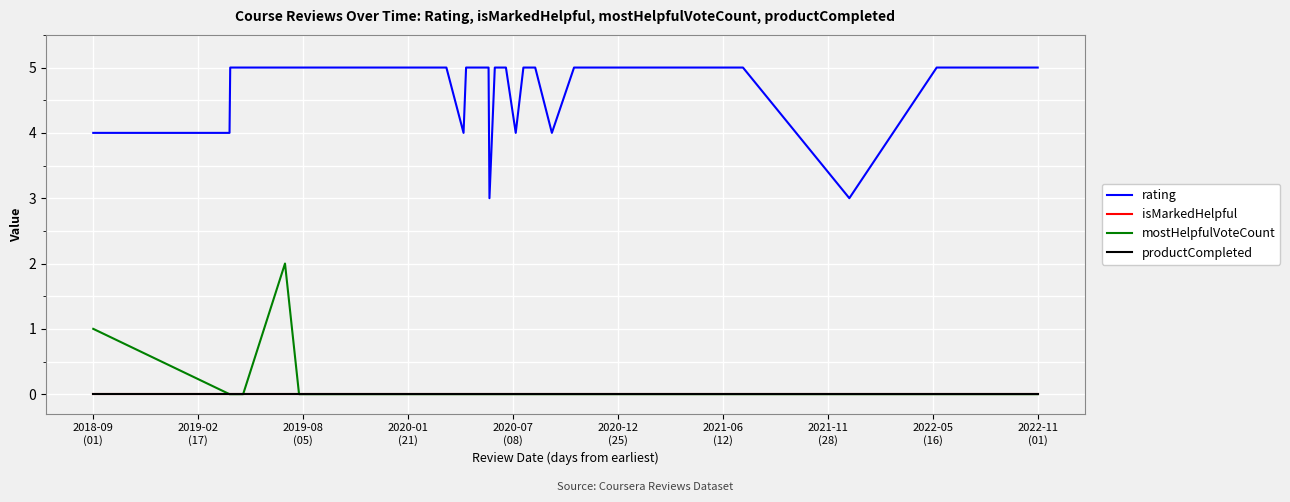

Does the chart display data point markers on the line(s)?

No